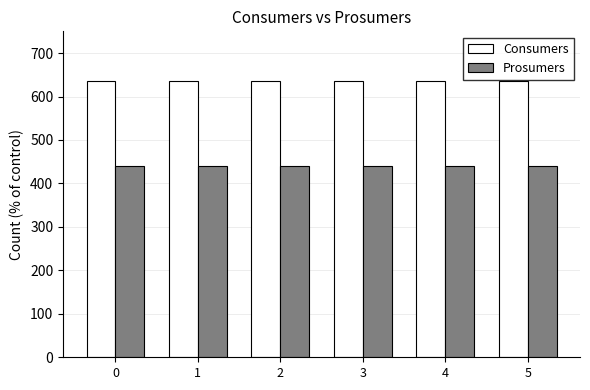

What is the average value of the Prosumers series?

440